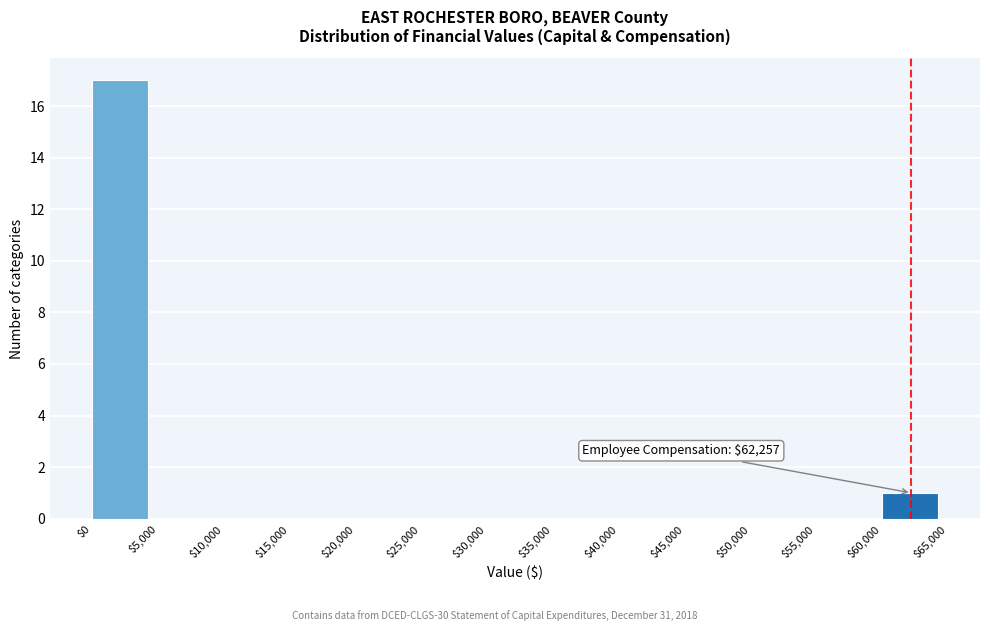

Over which range of the x-axis is the bar tallest?

$0 to $5,000